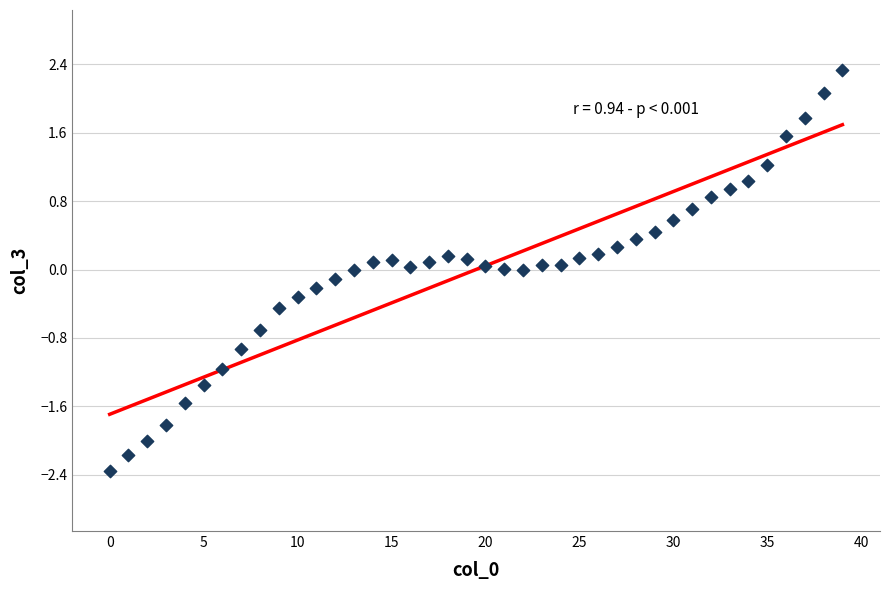

What is the range of Y values (max minus min)?

4.7